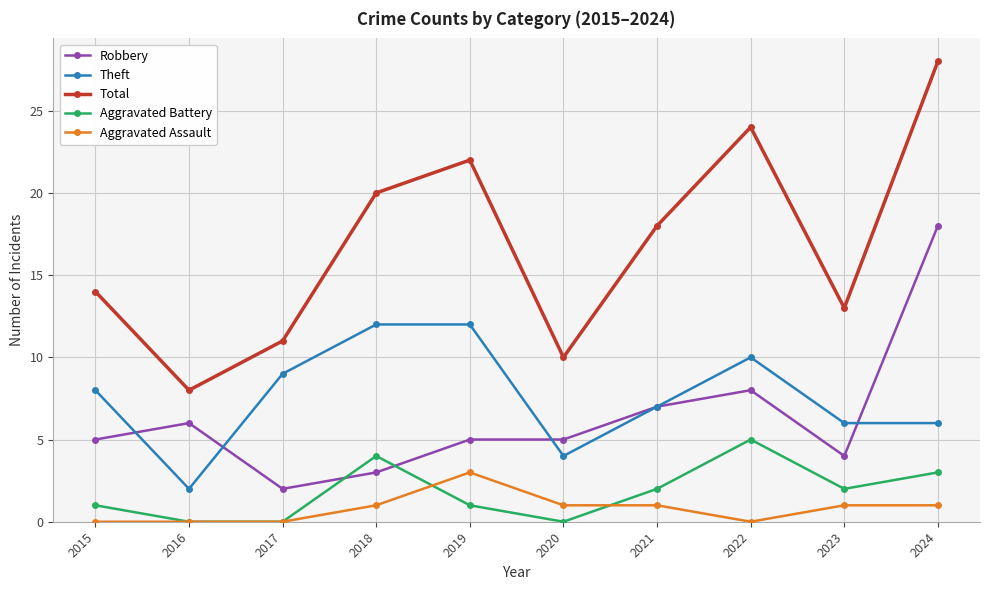

Between 2017 and 2023, which series saw the biggest shift?

Theft